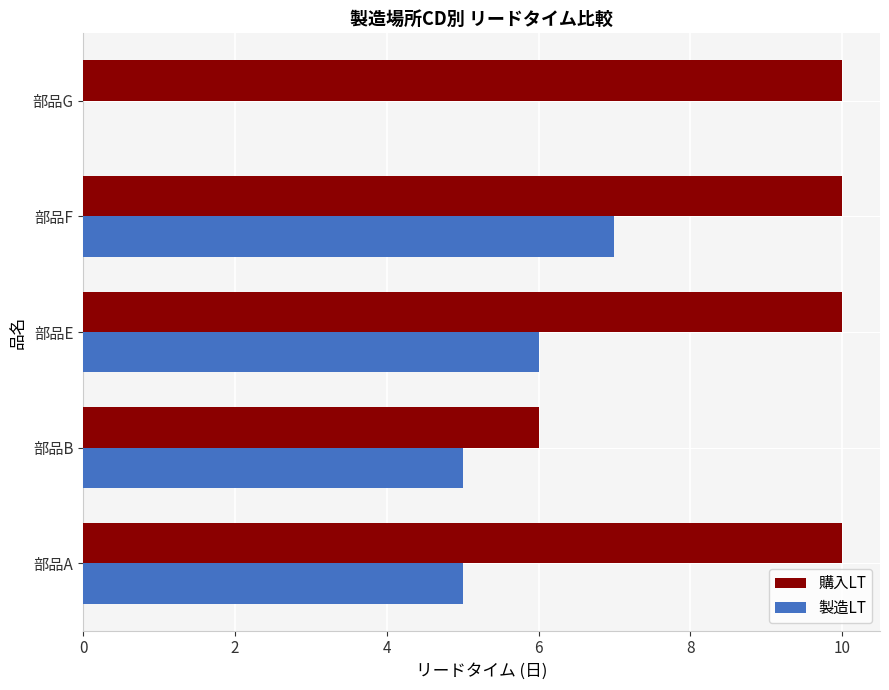

The 購入LT series shows 17 at 部品F. True or false?

False